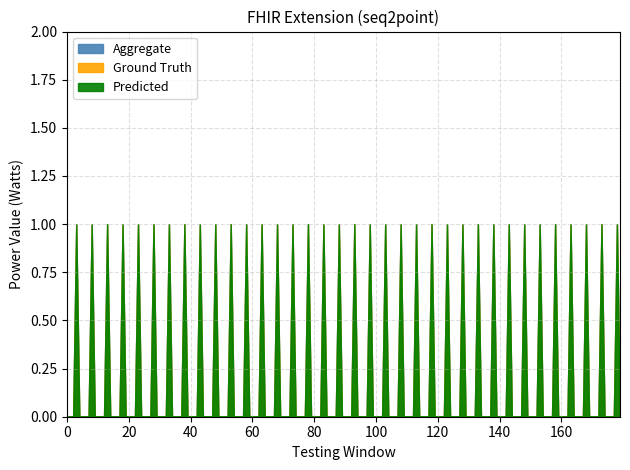

What is the difference between the maximum and minimum values in the Ground Truth series?

1